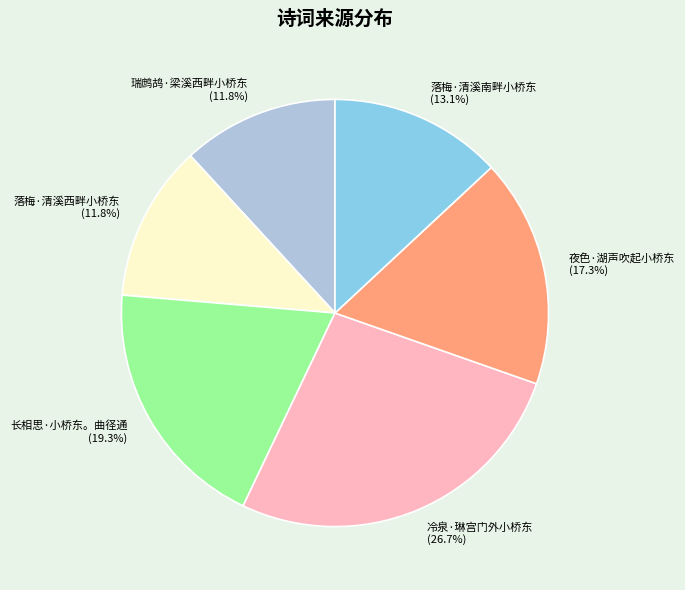

Which has a higher value, 夜色·湖声吹起小桥东 or 冷泉·琳宫门外小桥东?

冷泉·琳宫门外小桥东